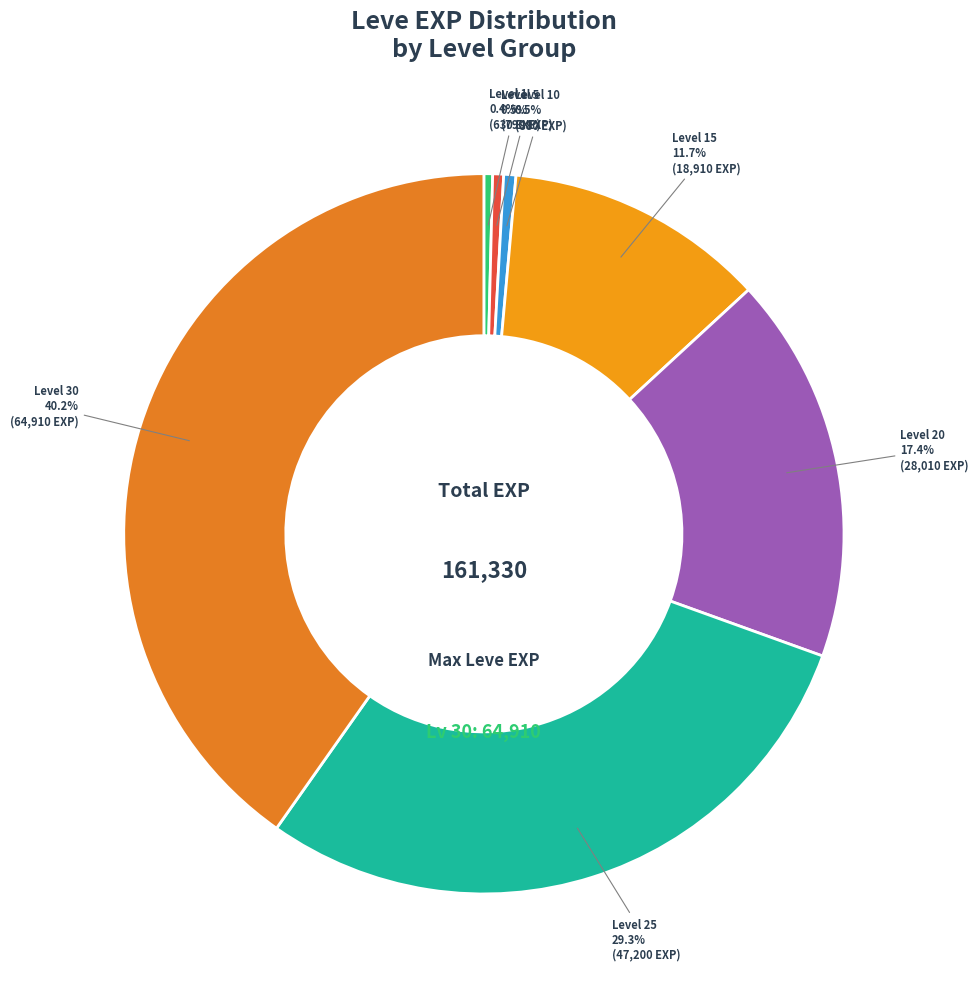

Is it true that Level 25 is 29% of the pie?

True